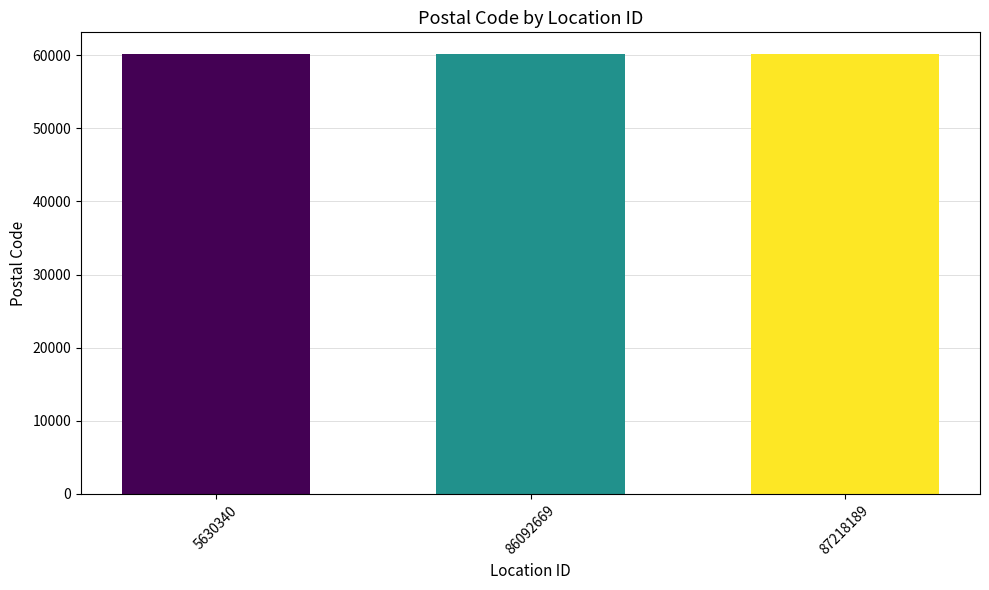

What is the minimum value shown in the chart?

60121